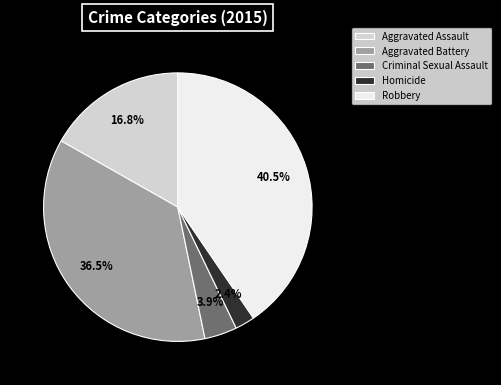

Which slice is the largest?

Robbery